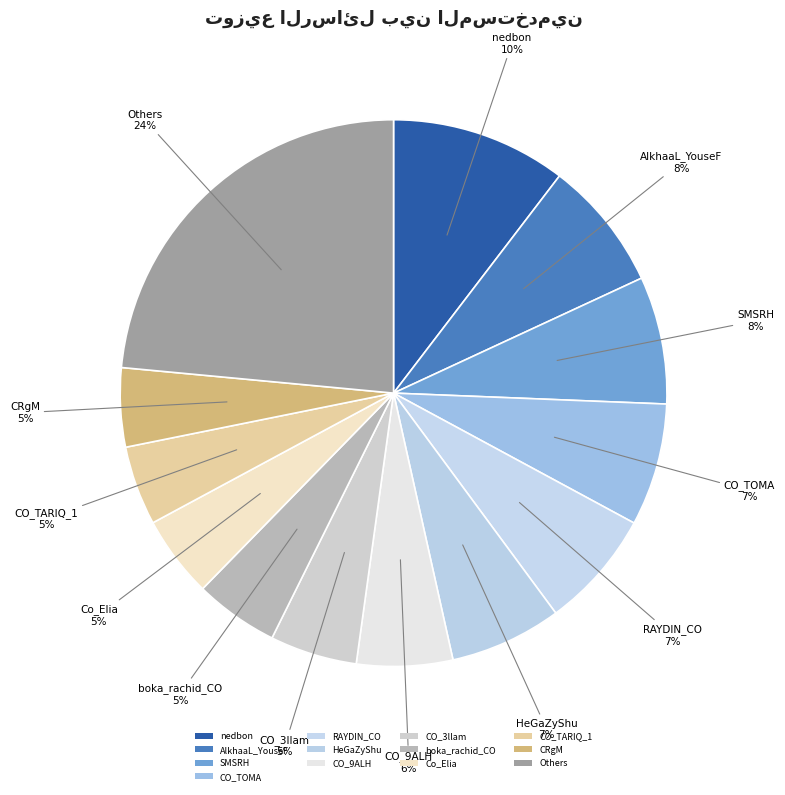

Count the number of slices in the pie.

13